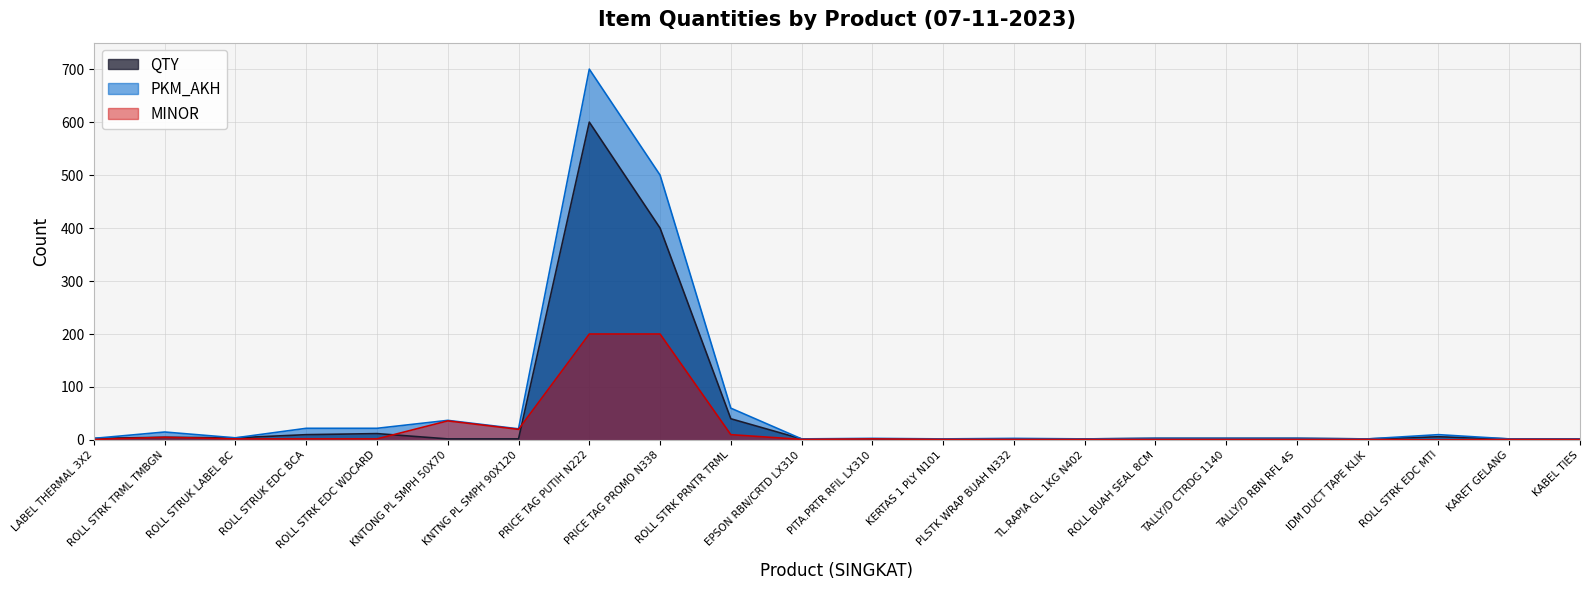

Does the chart have visible grid lines?

Yes